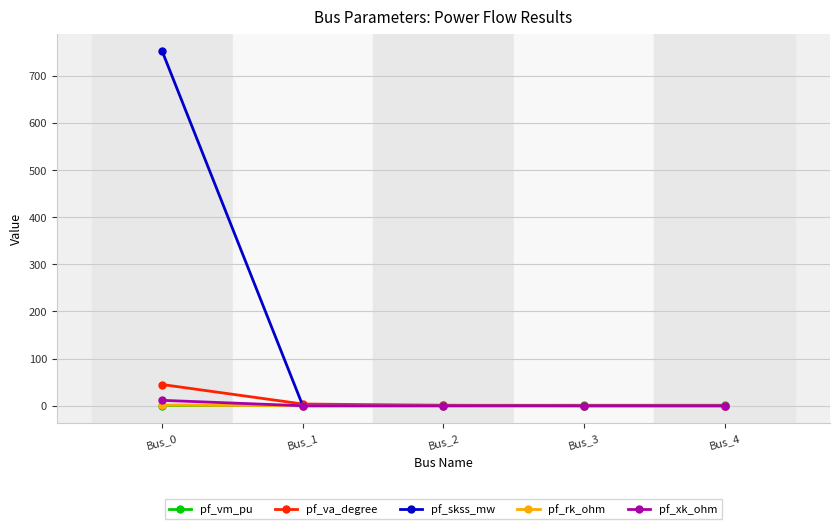

What is the value of the pf_skss_mw point at the 1st from the left?

752.0